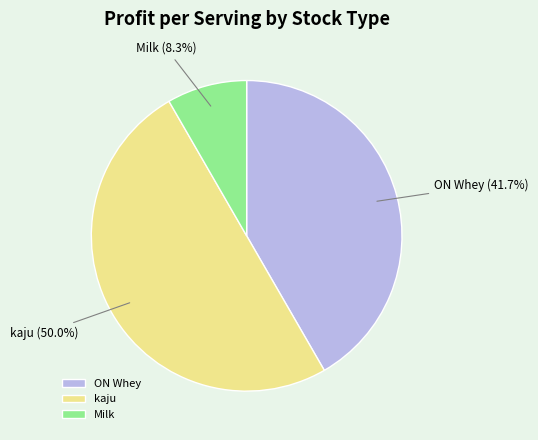

What percentage is NOT represented by Milk?

91.7%